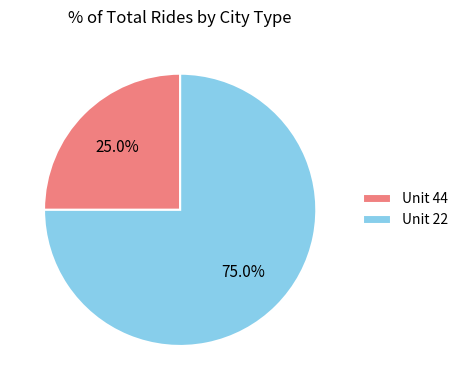

Is there a majority slice in this chart?

Yes